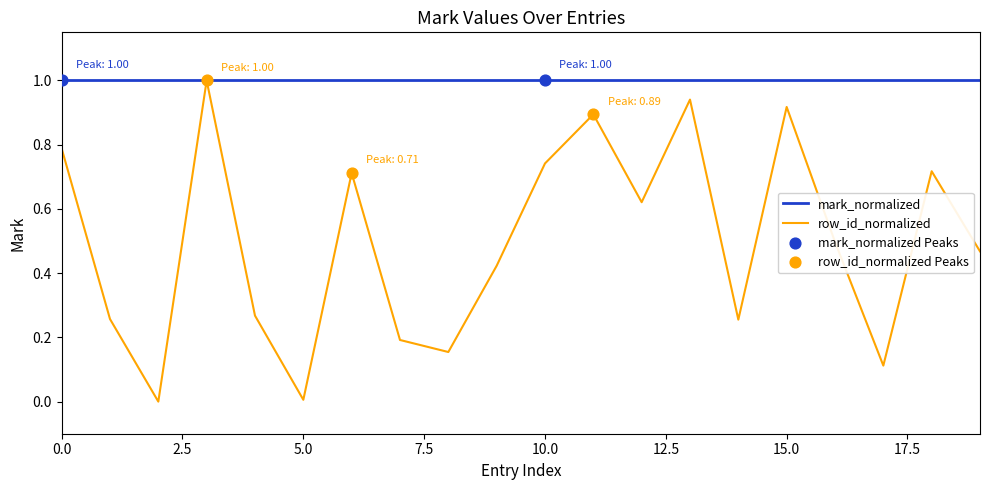

At how many categories does at least one series exceed 0?

20